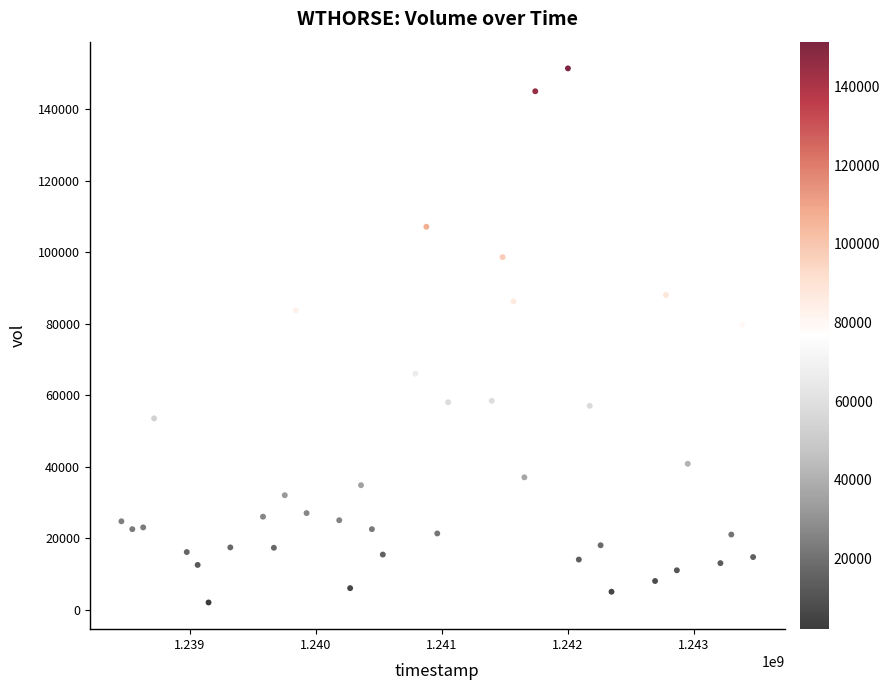

What is the range of Y values (max minus min)?

149400